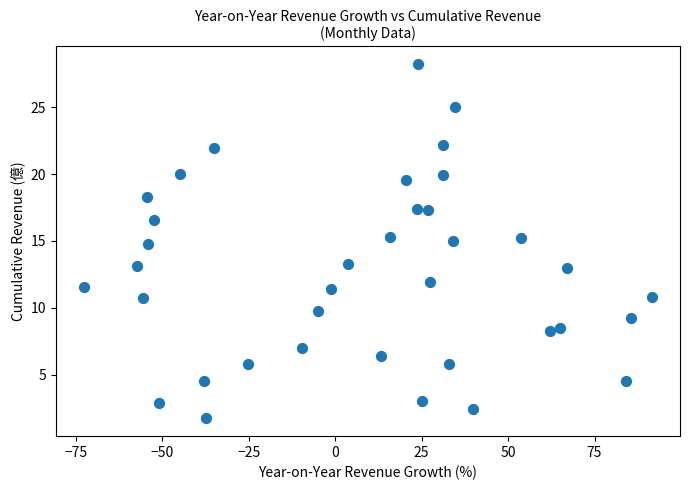

What is the range of X values (max minus min)?

164.1